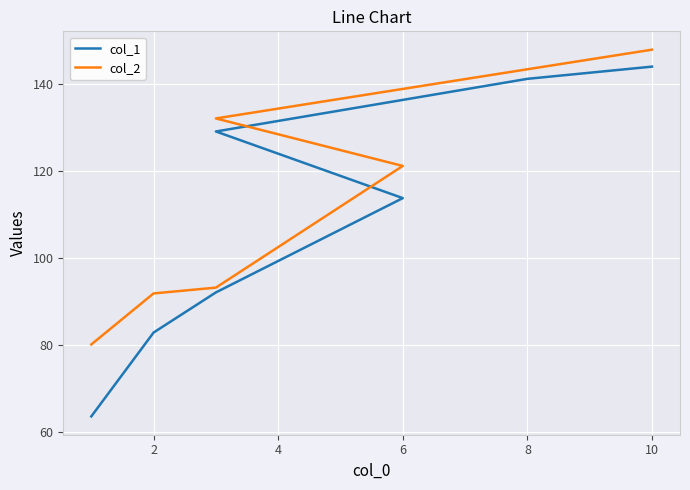

Reading left to right, what are all the values shown in this chart?

col_1: 63.6	82.9	92.1	113.8	129.1	141.2	144.0
col_2: 80.1	91.9	93.2	121.2	132.1	143.4	147.9